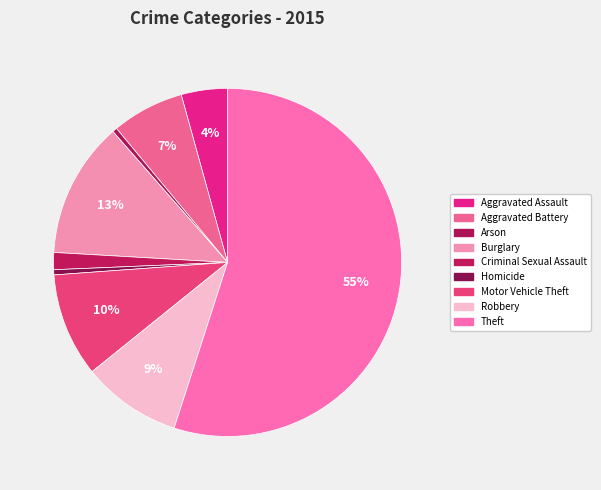

Between Motor Vehicle Theft and Theft, which is larger?

Theft